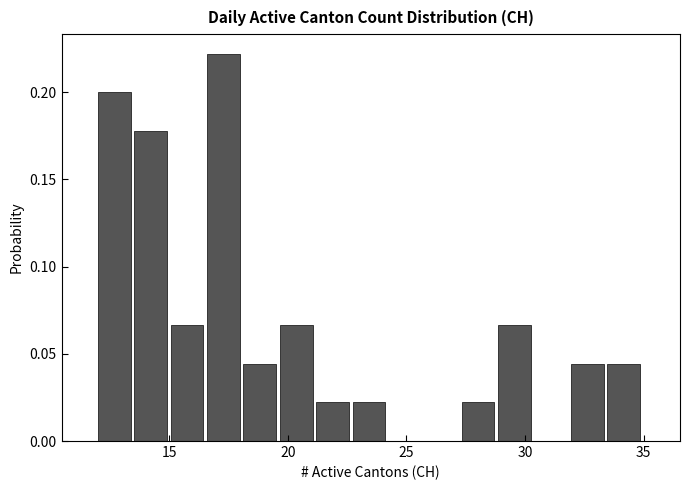

Around what value on the x-axis is the tallest bar? Give the approximate position of its centre, as read against the axis.

17.5